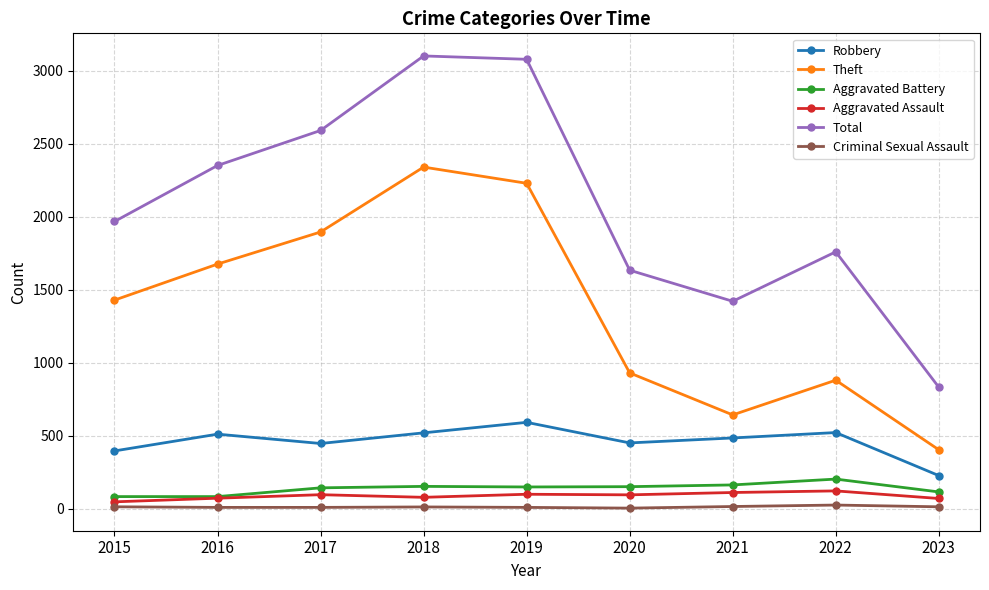

What are all the series names shown in the legend?

Robbery, Theft, Aggravated Battery, Aggravated Assault, Total, Criminal Sexual Assault